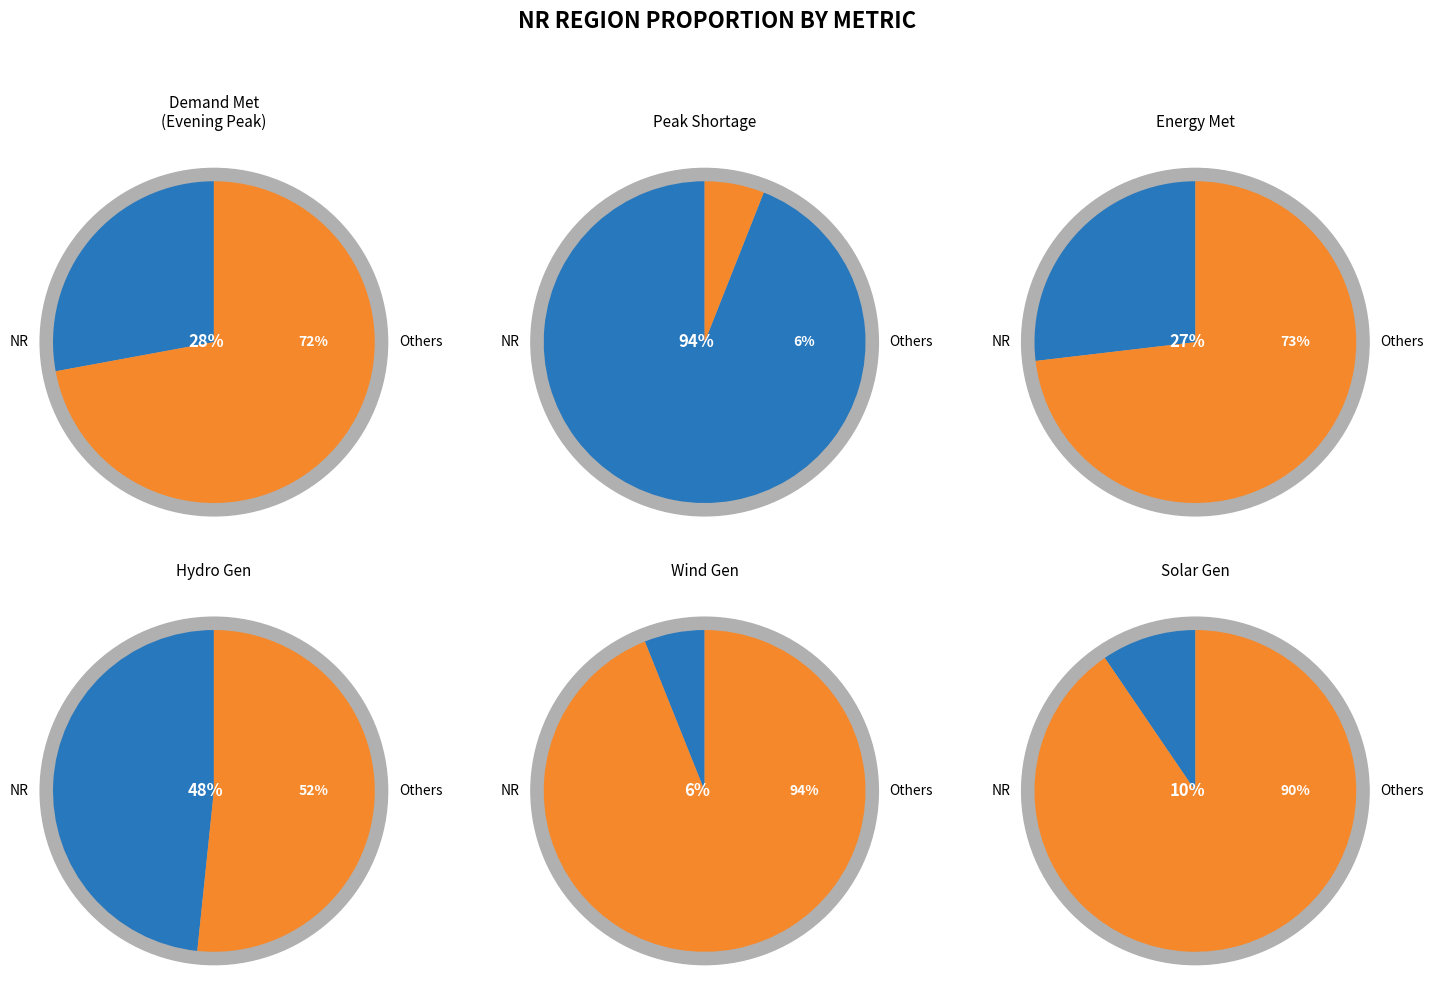

Does Demand Met during Evening Peak hrs(MW) represent more than half of the total?

Yes